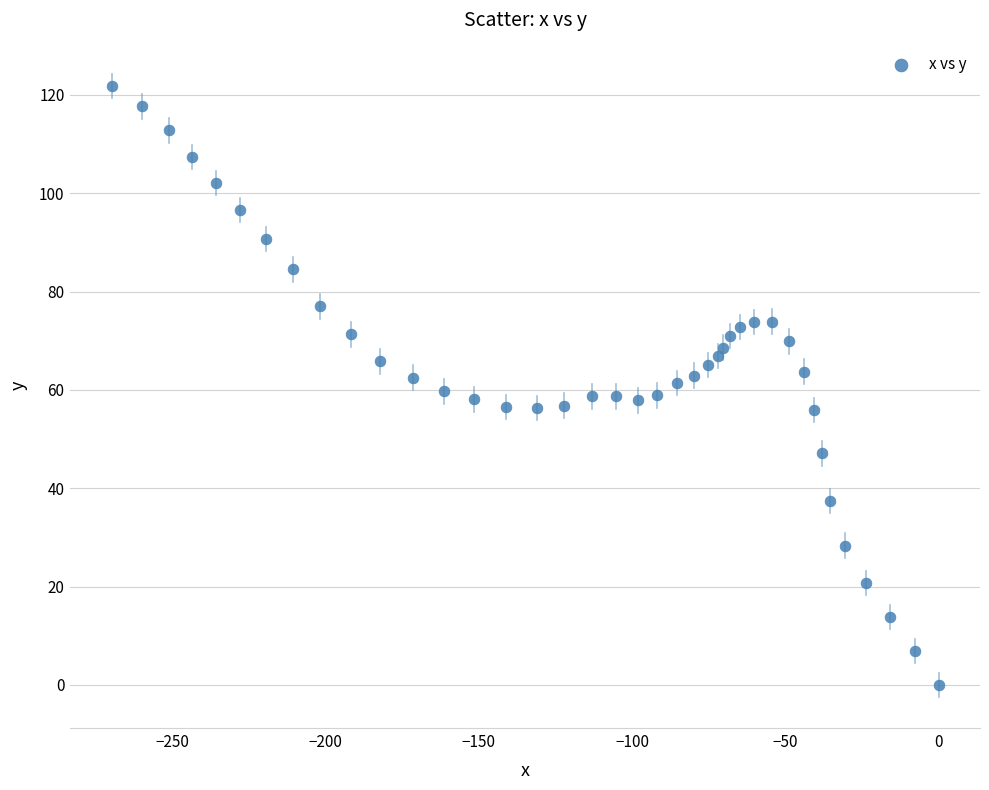

What is the range of X values (max minus min)?

269.8